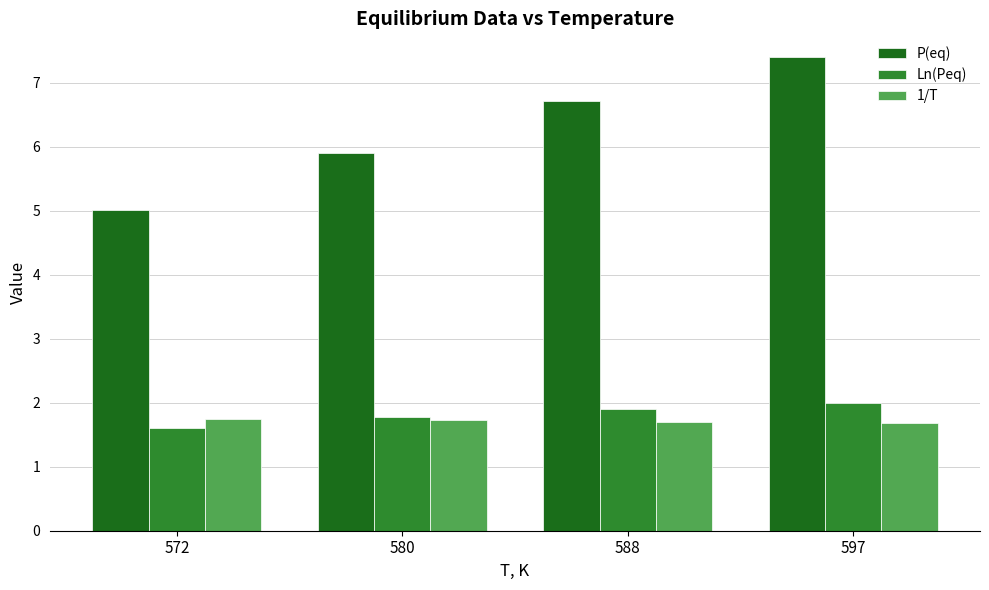

Reading right to left, extract all data points from this chart.

P(eq): 597=7.4	588=6.7	580=5.9	572=5.0
Ln(Peq): 597=2.0	588=1.9	580=1.8	572=1.6
1/T: 597=1.7	588=1.7	580=1.7	572=1.7